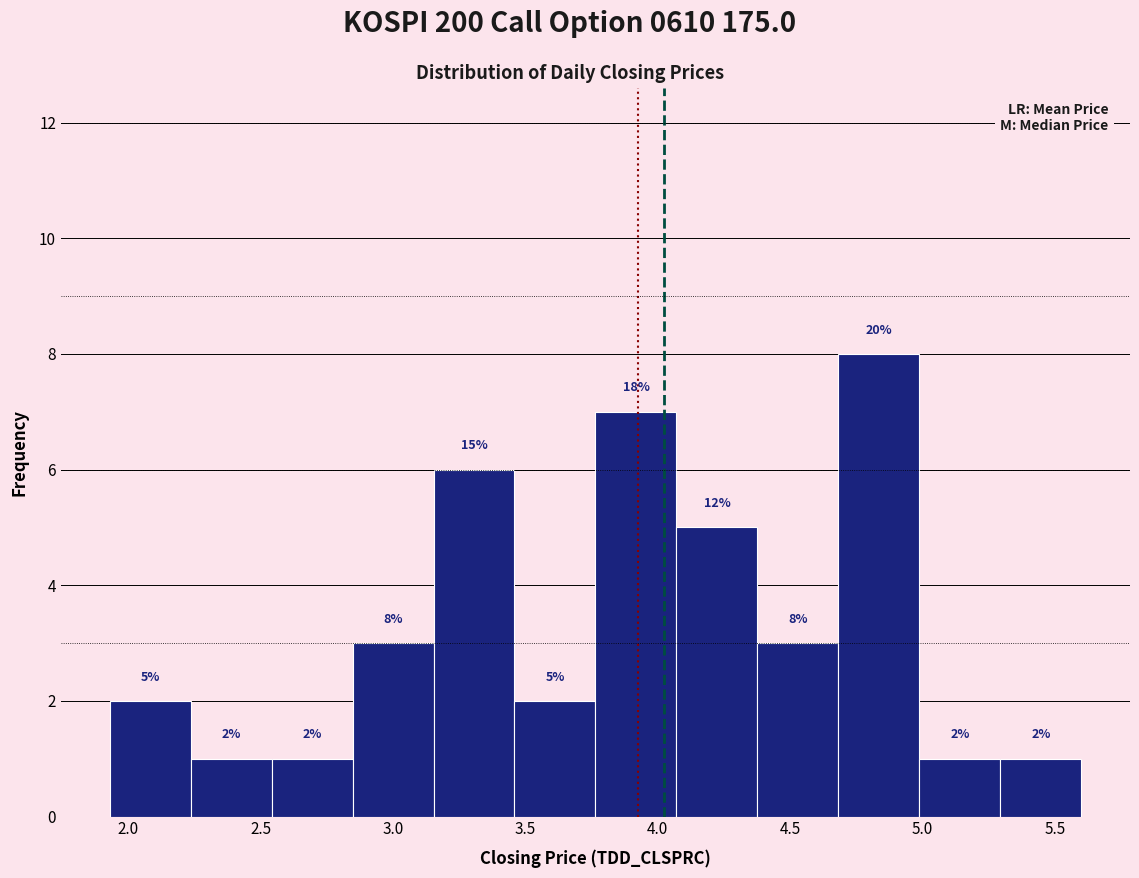

Which range on the x-axis has the tallest bar?

4.70 to 5.00